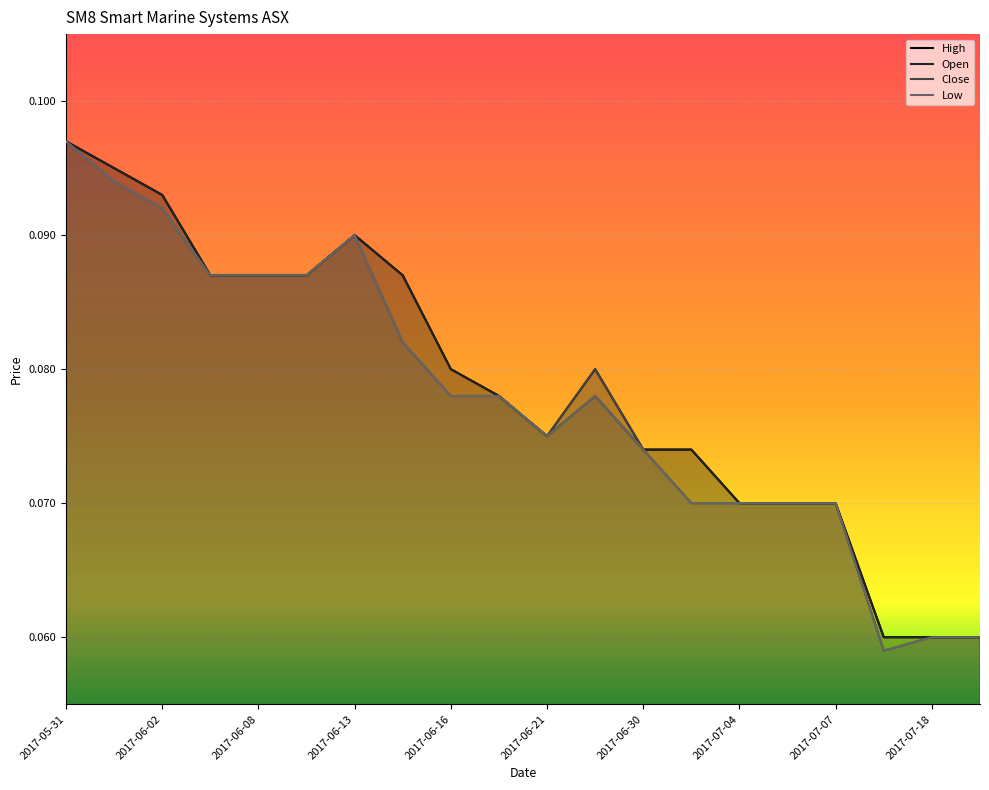

Count the High values in the range 0 to 1.

20